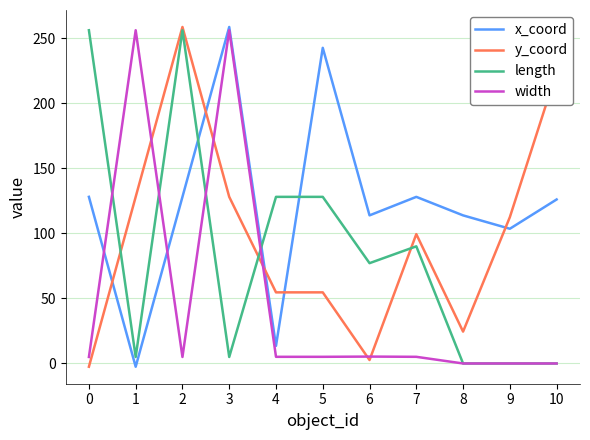

Between 5 and 6, which series saw the biggest shift?

x_coord